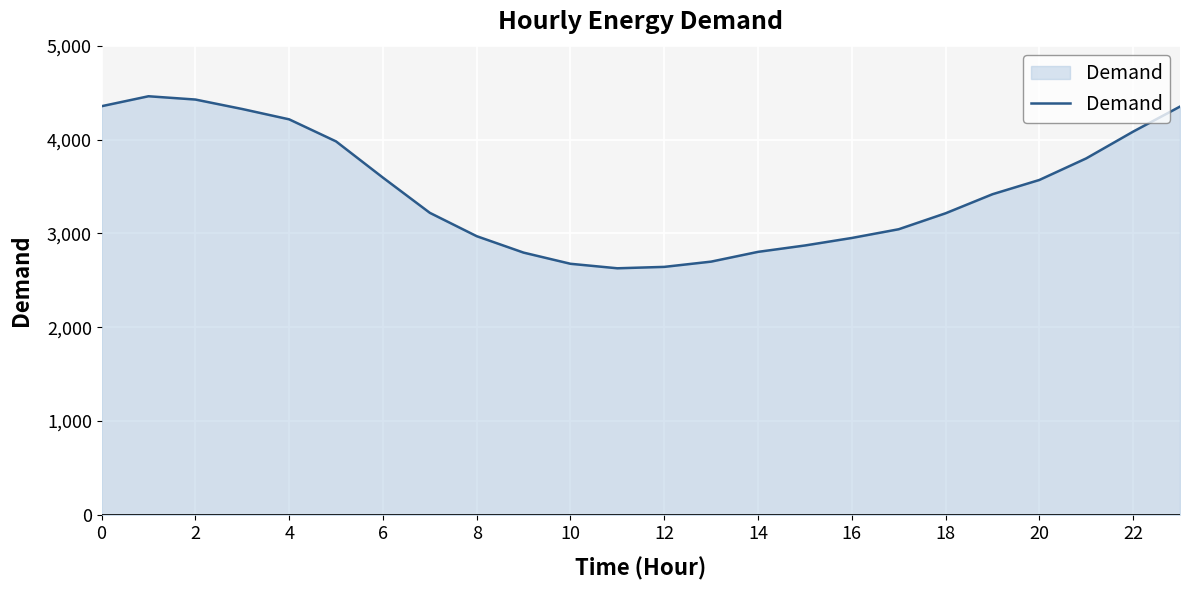

What is the smallest value displayed?

2628